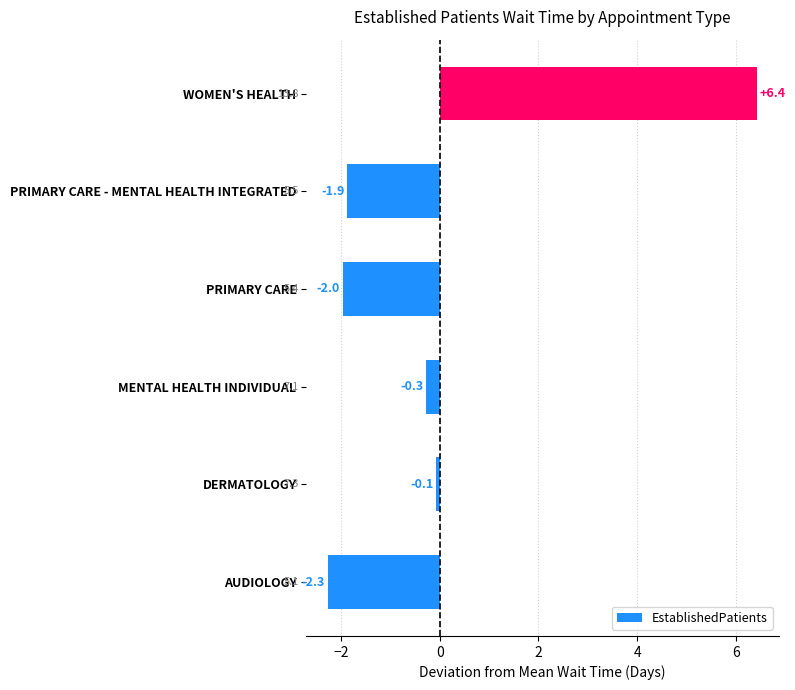

Reading bottom to top, transcribe all the data shown in this chart.

AUDIOLOGY=-2.3	DERMATOLOGY=-0.1	MENTAL HEALTH INDIVIDUAL=-0.3	PRIMARY CARE=-2.0	PRIMARY CARE - MENTAL HEALTH INTEGRATED=-1.9	WOMEN'S HEALTH=6.4